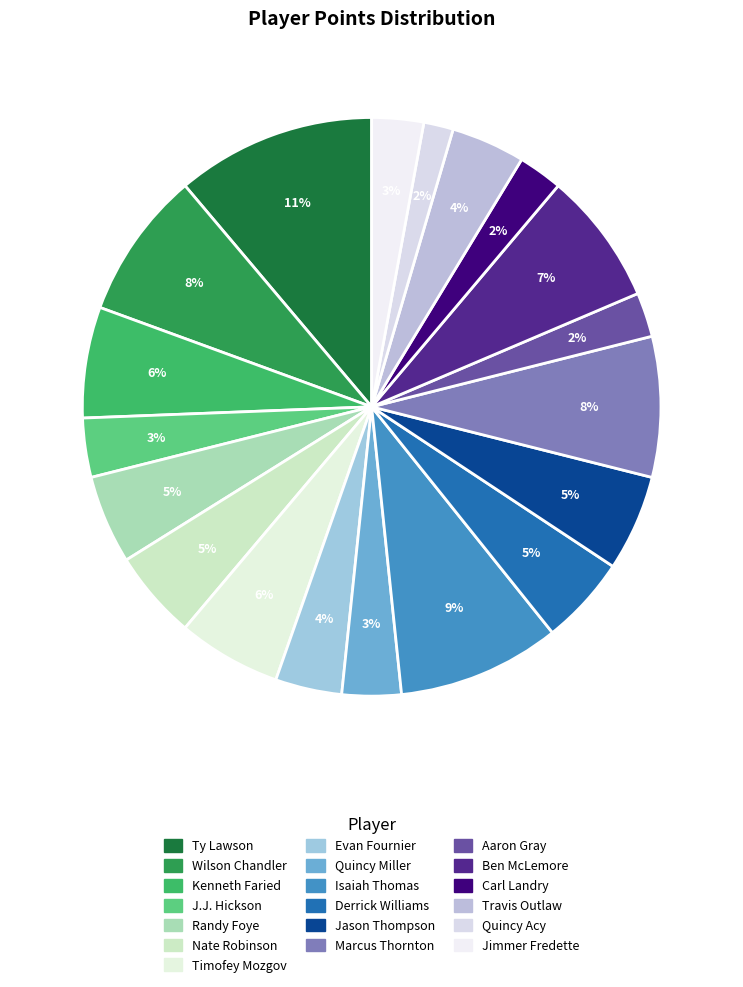

Does Derrick Williams account for over 50% of the chart?

No